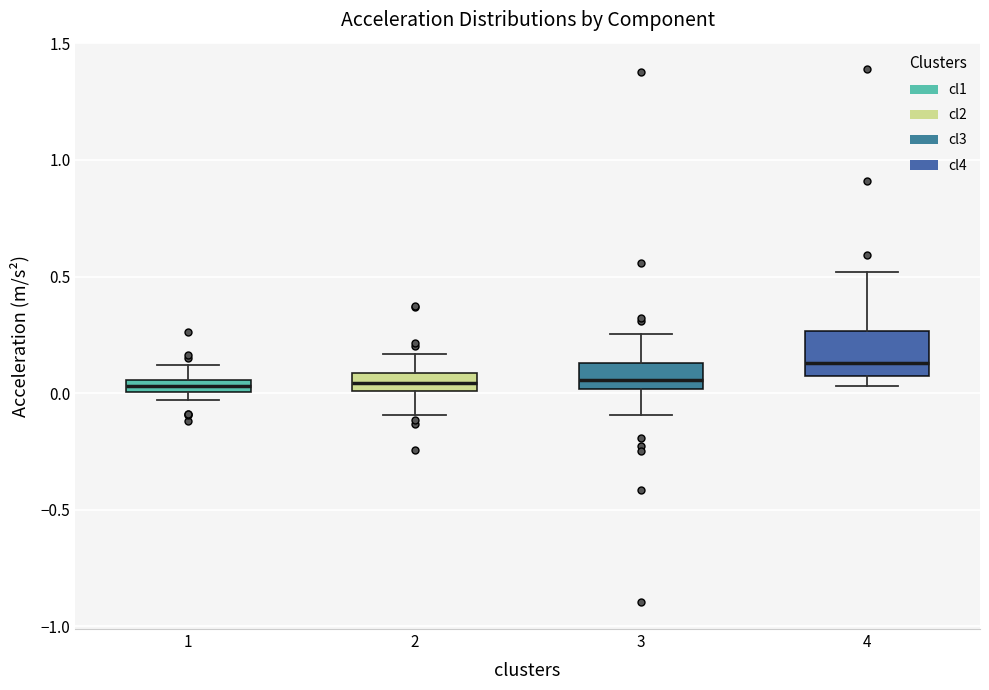

Which box is the tallest, from its lower edge to its upper edge?

4